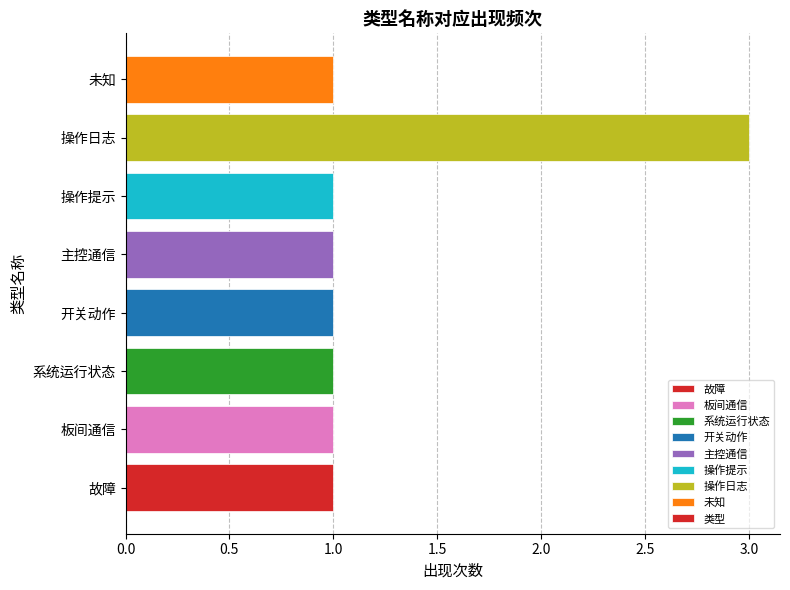

How many bars are there in total?

8